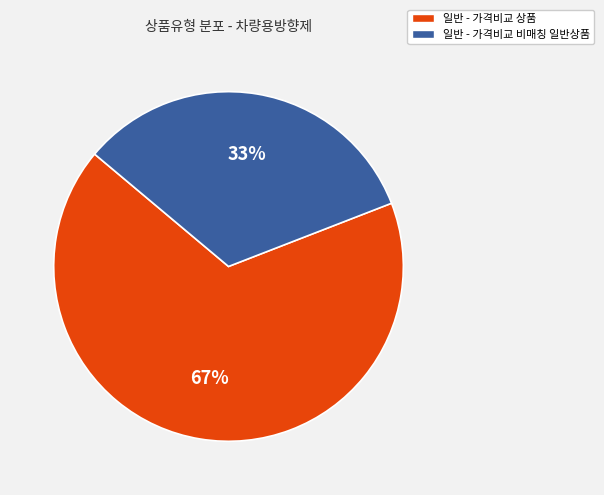

To the nearest percent, what is the difference between the largest and smallest slice percentages?

34%